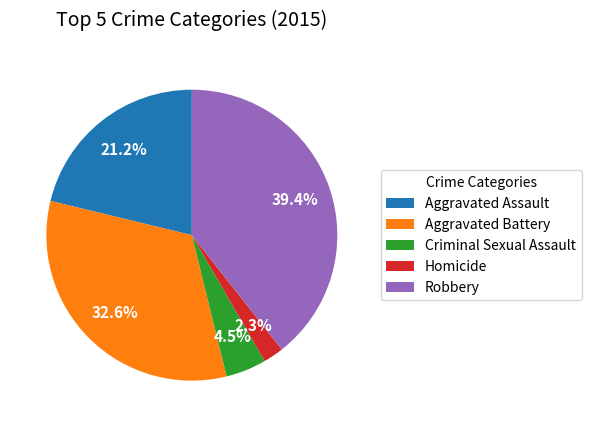

The Robbery slice represents 39% of the pie. True or false?

True